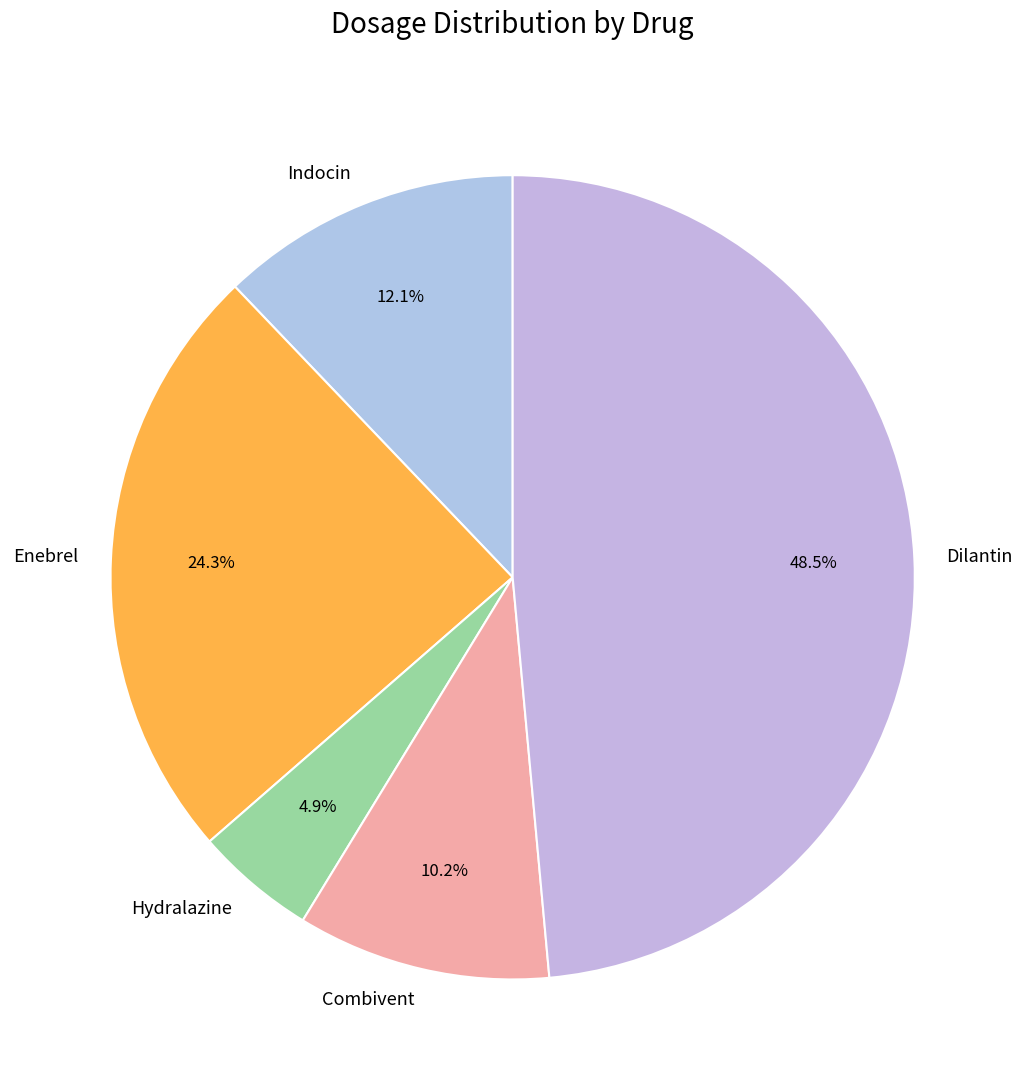

How many slices are in this pie chart?

5